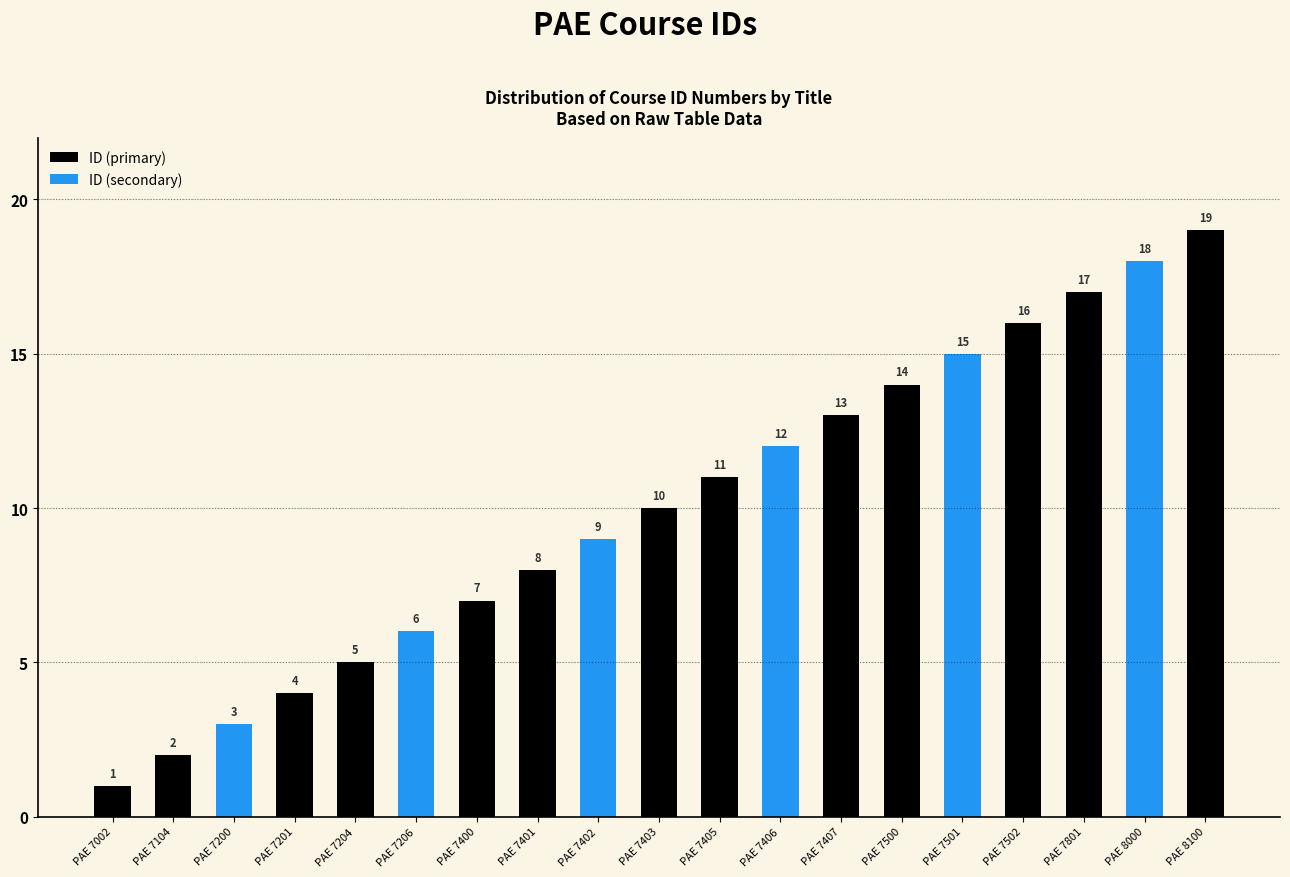

How many bars are there in total?

19